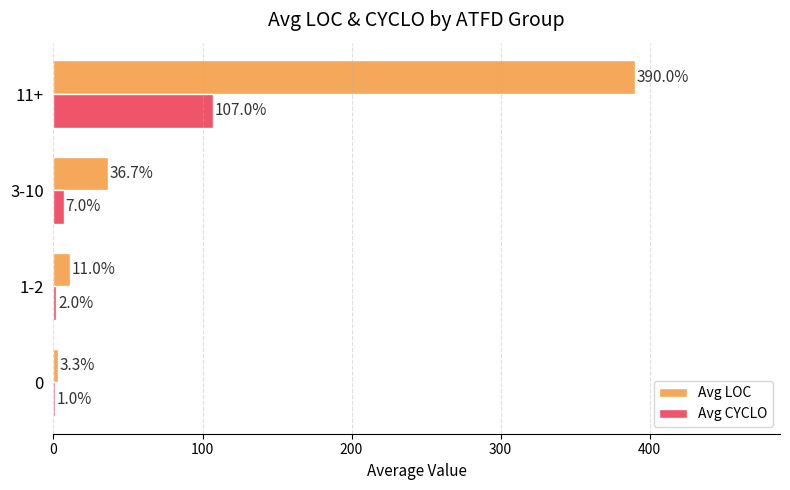

What is the sum of all Avg LOC values?

441.0